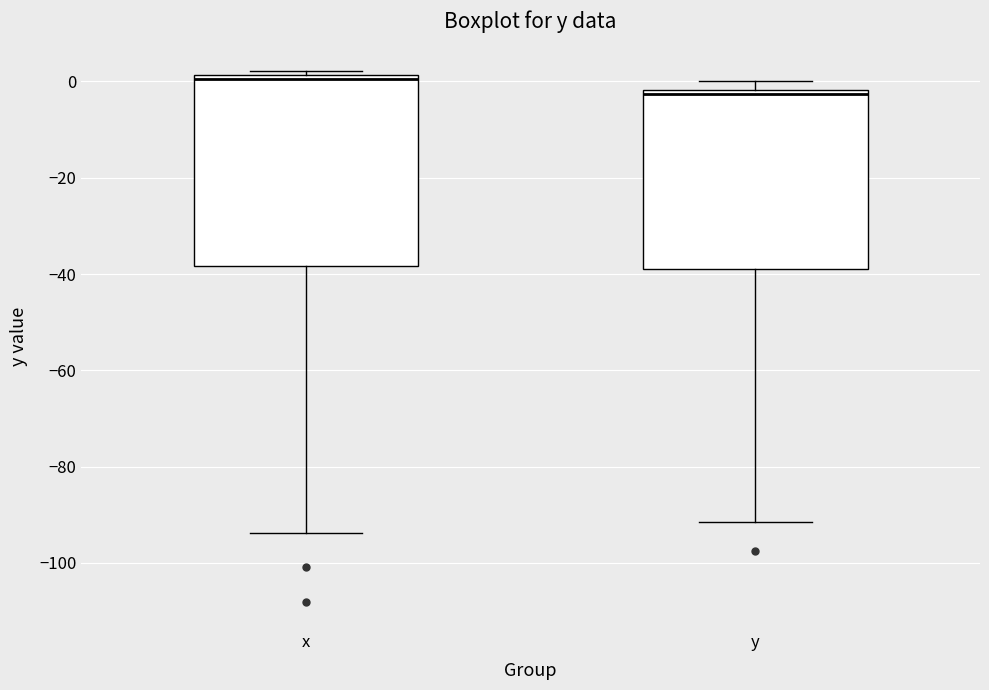

Where is the lower edge of the box for x on the y-axis? The values are not printed on the chart, so give them approximately, as read against the axis.

-38